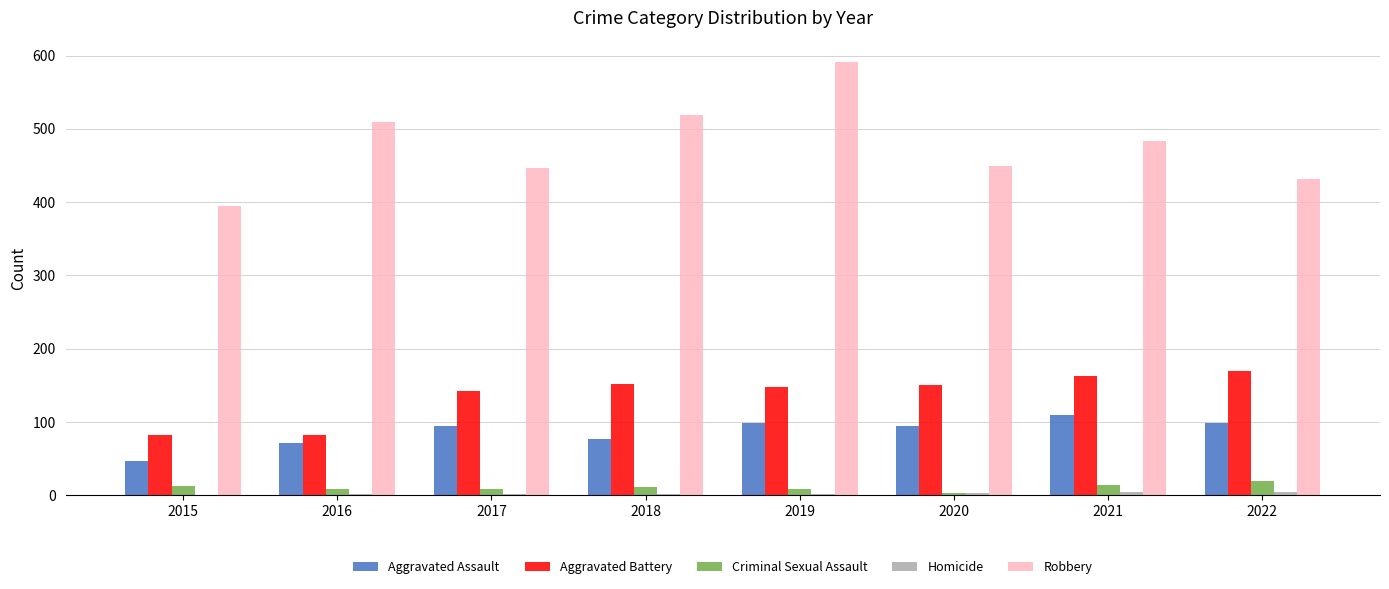

Is it true that Aggravated Battery equals 152 at 2018?

True